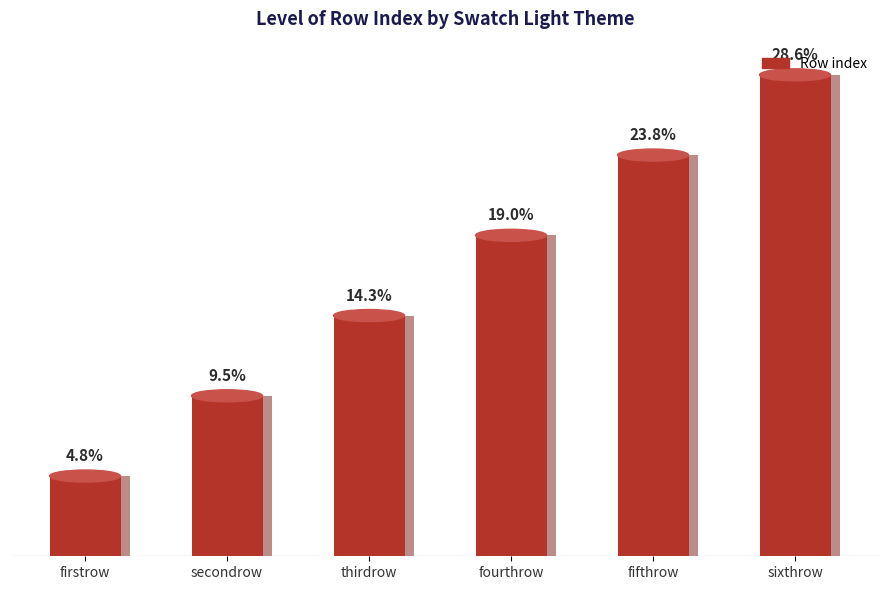

Which category has the lowest value across all series?

firstrow